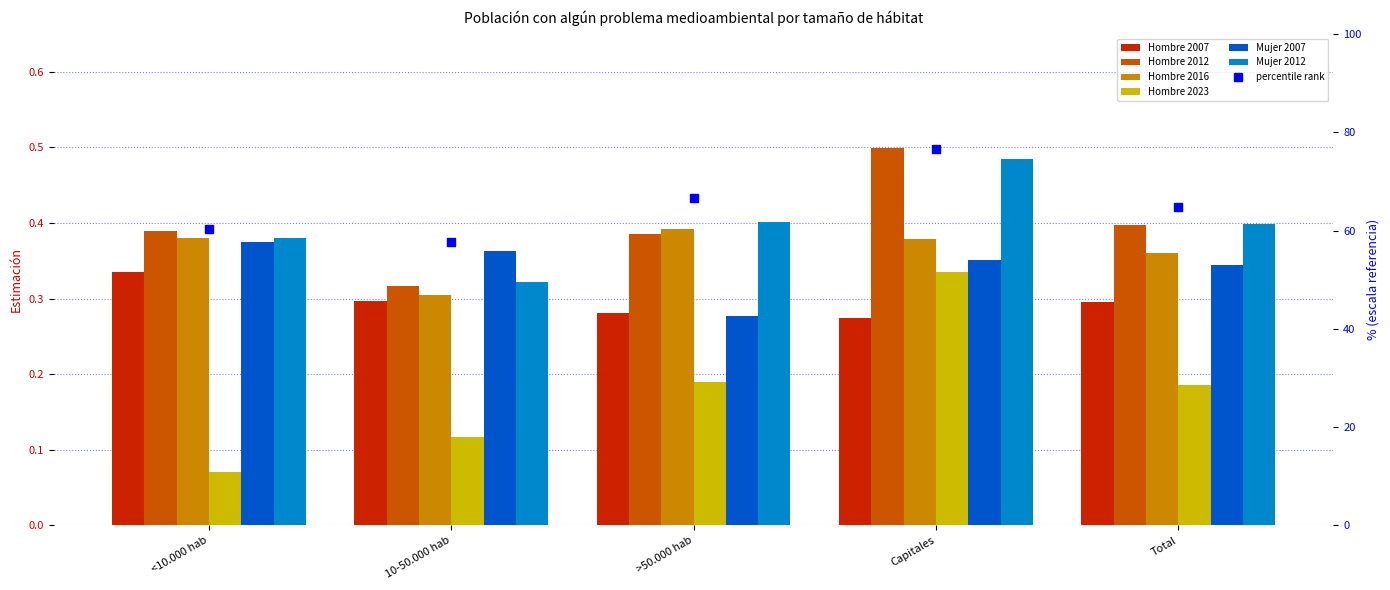

At which category is the sum across all series the highest?

Capitales